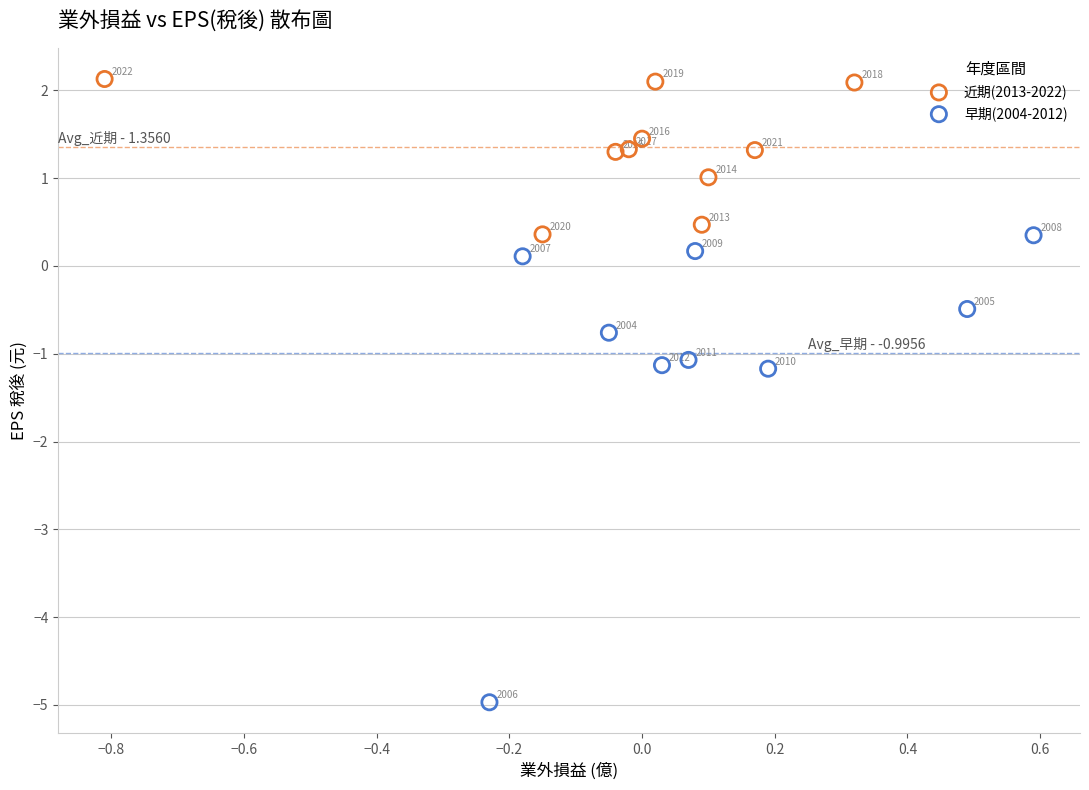

Which series reaches the maximum Y coordinate?

近期(2013-2022)